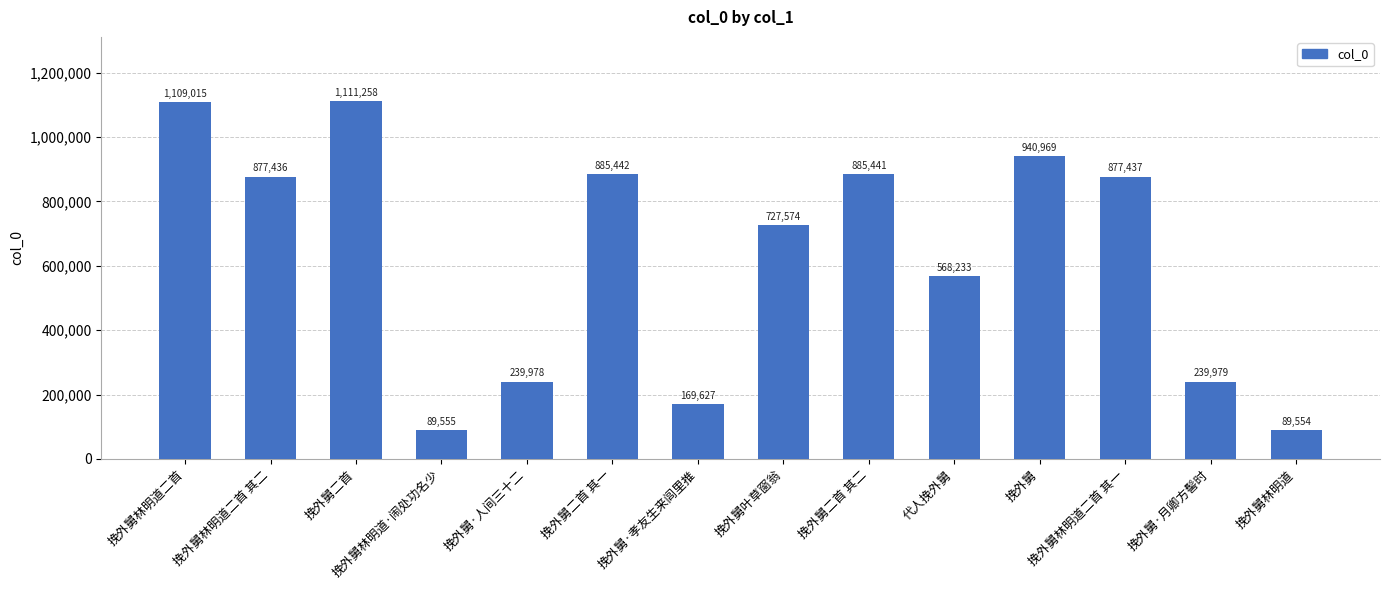

Reading left to right, what are all the values shown in this chart?

1109015	877436	1111258	89555	239978	885442	169627	727574	885441	568233	940969	877437	239979	89554